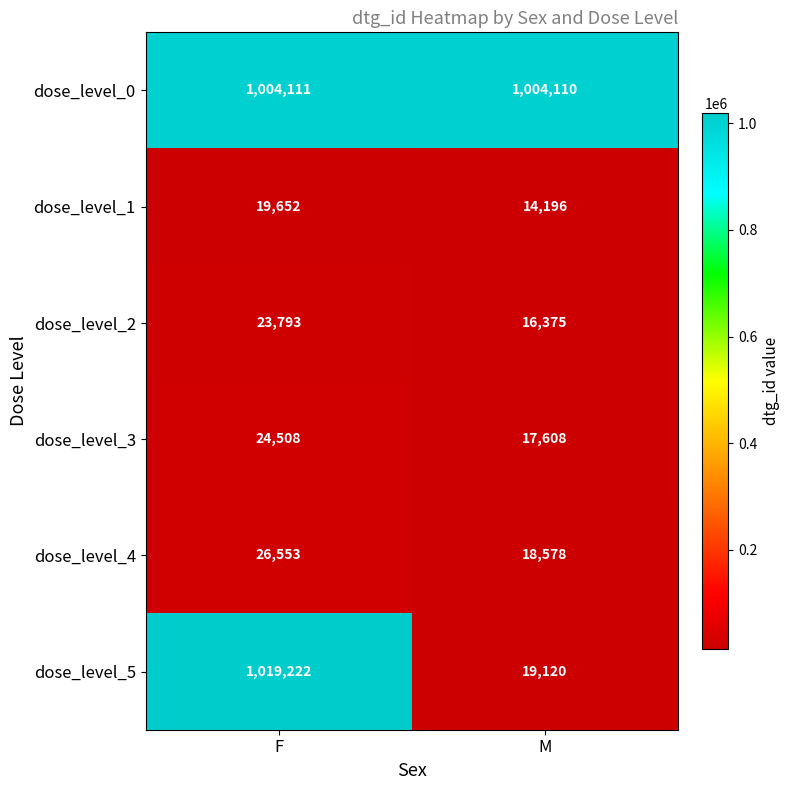

What is the greatest value displayed?

1019222